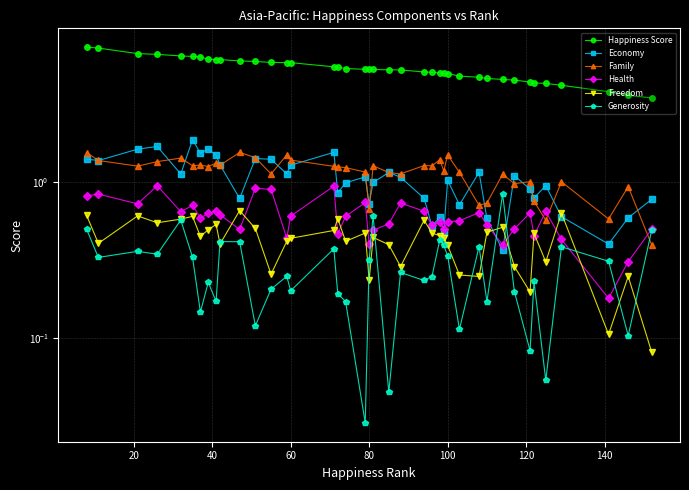

True or false: Health has more than 2 points higher than both neighbors.

True